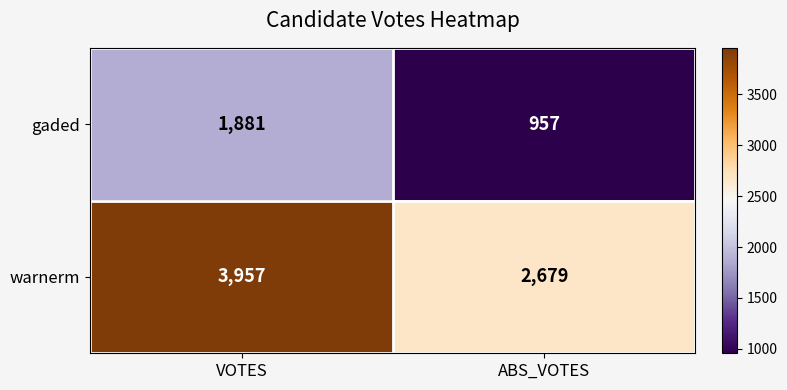

At ABS_VOTES, list the series in order from largest to smallest.

warnerm, gaded